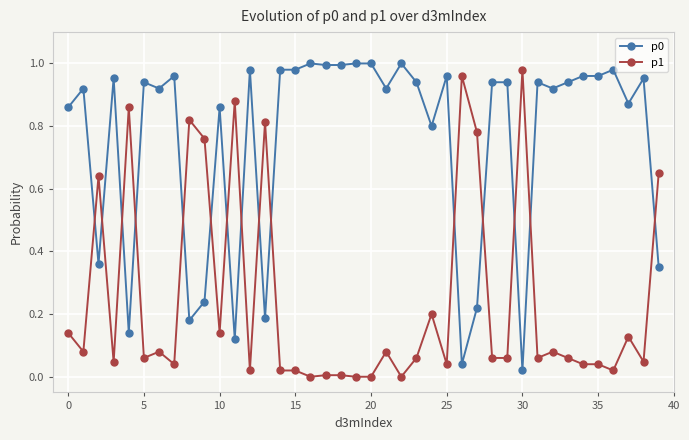

Which series ends up on top after the final intersection of p0 and p1?

p1